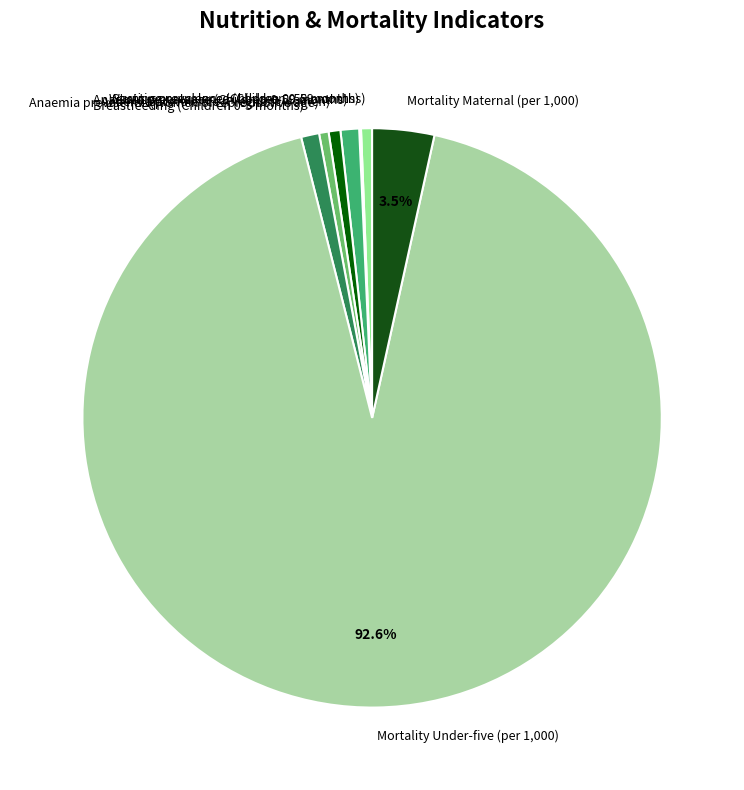

What percentage is the Breastfeeding (Children 0-5 months) slice, to the nearest percent?

1%